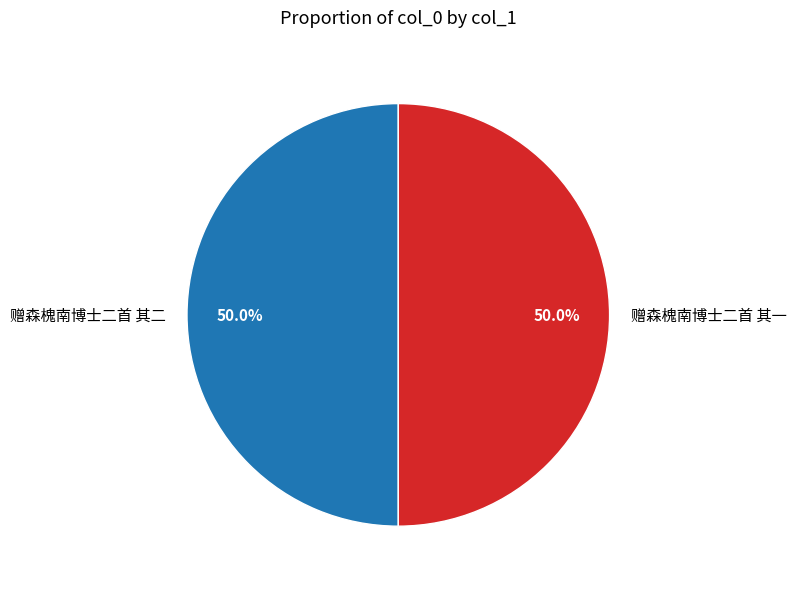

What is the ratio of the value at 赠森槐南博士二首 其二 to the value at 赠森槐南博士二首 其一?

1.0